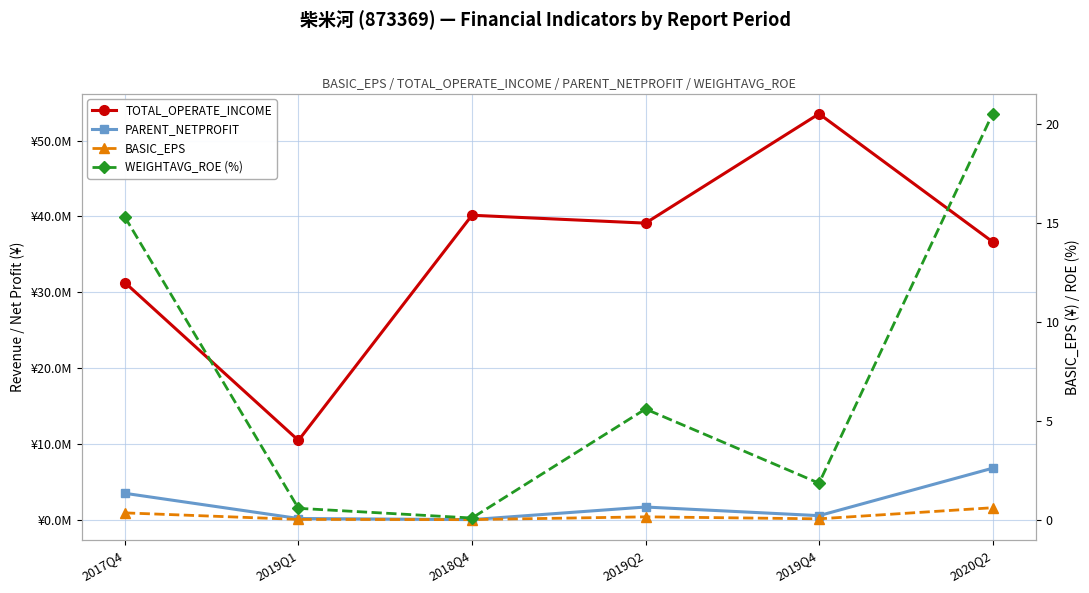

Which series changed the most between 2019Q2 and 2020Q2?

PARENT_NETPROFIT